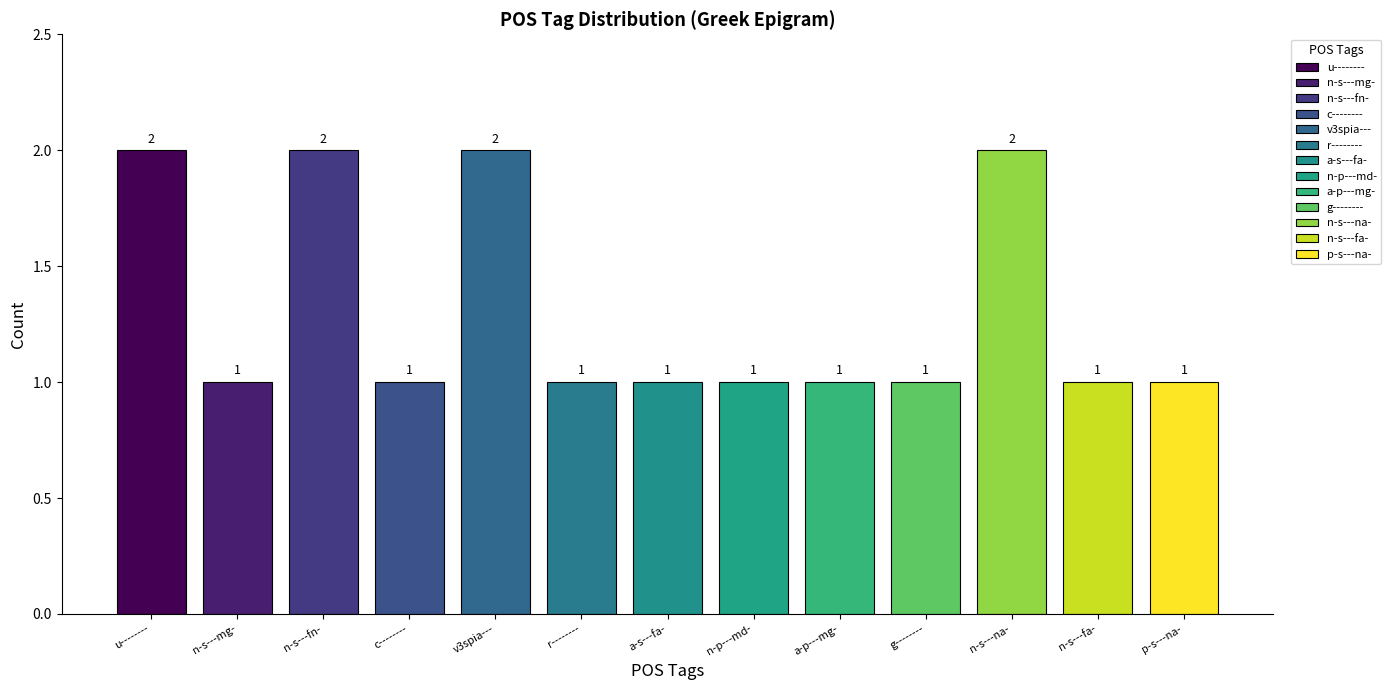

Reading right to left, transcribe all the data shown in this chart.

p-s---na-=1	n-s---fa-=1	n-s---na-=2	g--------=1	a-p---mg-=1	n-p---md-=1	a-s---fa-=1	r--------=1	v3spia---=2	c--------=1	n-s---fn-=2	n-s---mg-=1	u--------=2